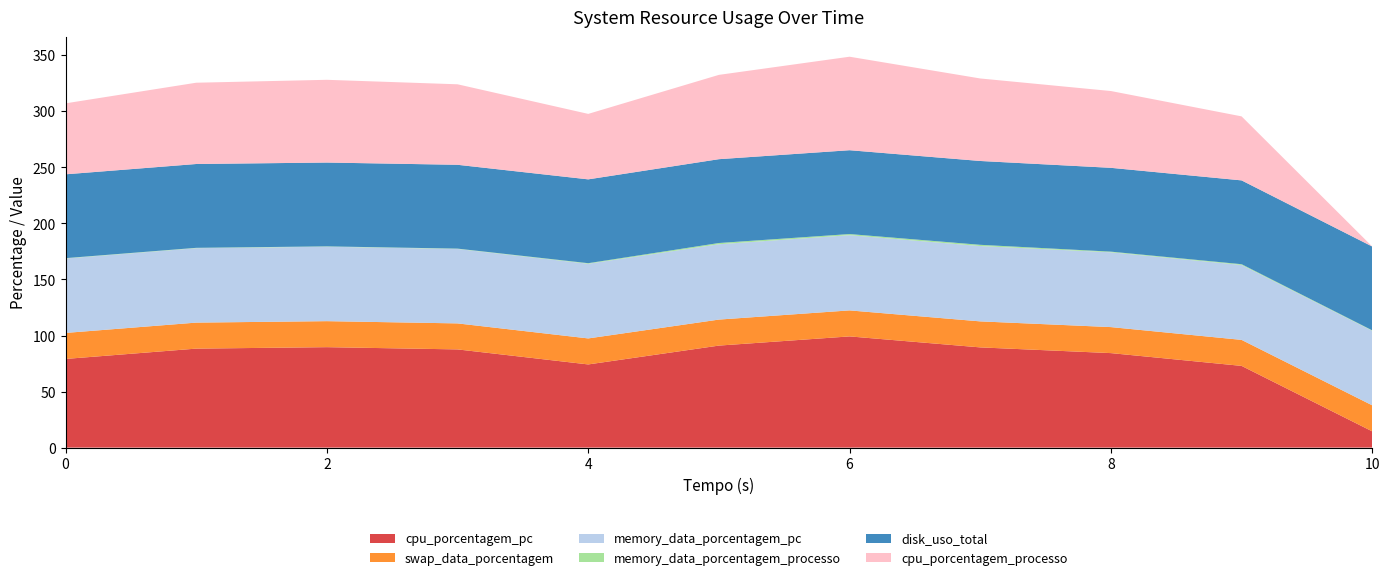

Reading left to right, transcribe all the data shown in this chart.

cpu_porcentagem_pc: 79.1	88.3	89.6	87.6	74.2	91.0	99.2	89.4	84.3	72.9	14.5
swap_data_porcentagem: 23.2	23.2	23.2	23.2	23.2	23.2	23.2	23.2	23.2	23.2	23.2
memory_data_porcentagem_pc: 66.4	66.4	66.4	66.4	66.6	67.2	67.1	67.2	66.7	66.8	66.5
memory_data_porcentagem_processo: 0.3	0.3	0.3	0.3	0.5	1.1	1.0	1.1	0.6	0.7	0.4
disk_uso_total: 74.8	74.8	74.8	74.8	74.8	74.8	74.8	74.8	74.8	74.8	74.8
cpu_porcentagem_processo: 63.3	72.5	73.8	71.8	58.4	75.2	83.4	73.6	68.5	57.1	-1.3